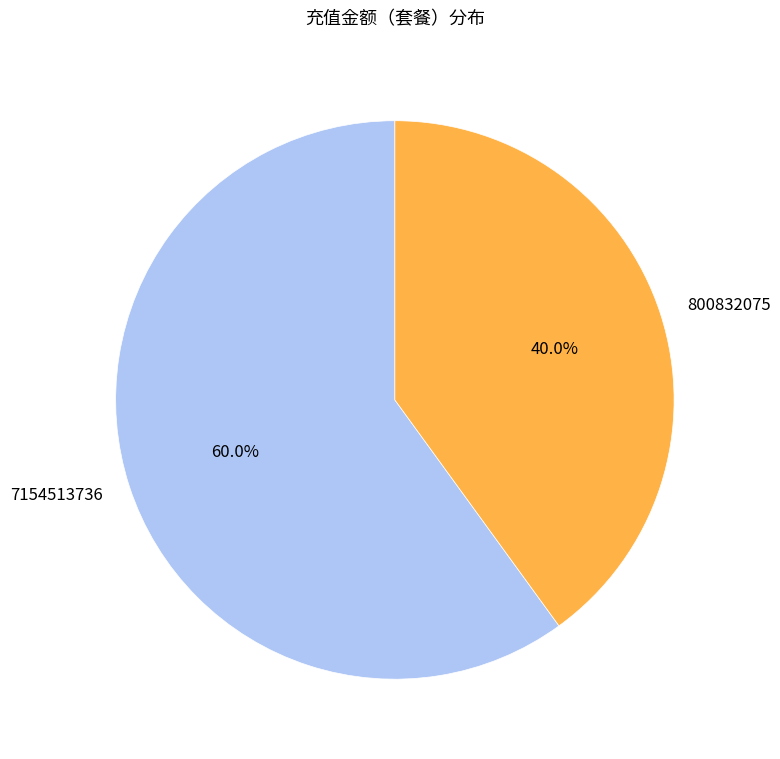

Which has a higher value, 7154513736 or 800832075?

7154513736